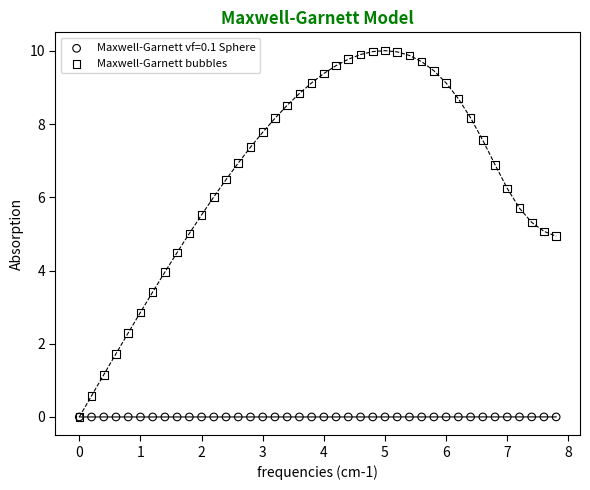

What are all the series names shown in the legend?

Maxwell-Garnett vf=0.1 Sphere, Maxwell-Garnett bubbles